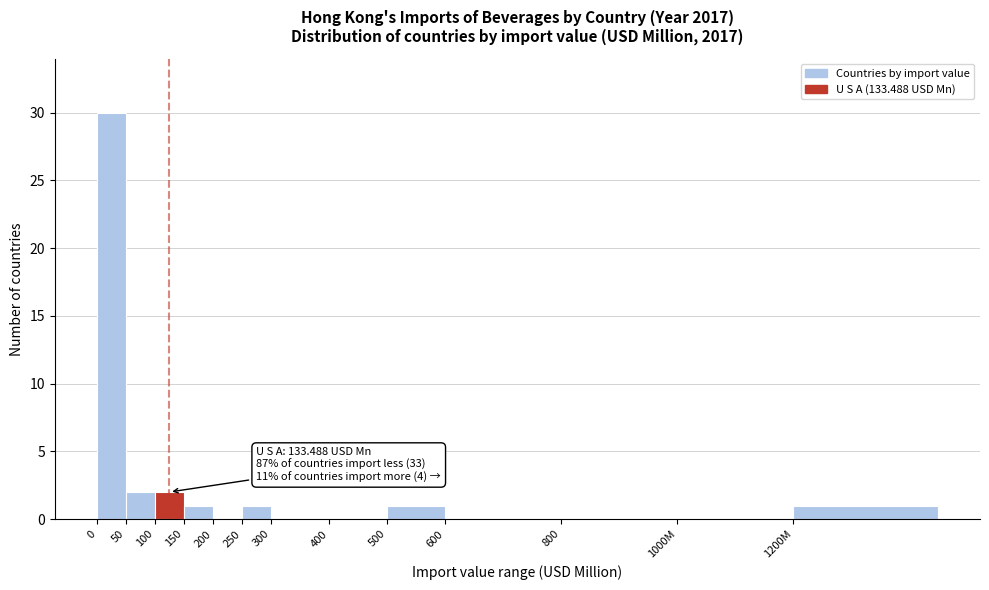

Reading right to left, what are all the values shown in this chart?

1200M=1	1000M=0	800=0	600=0	500=1	400=0	300=0	250=1	200=0	150=1	100=2	50=2	0=30